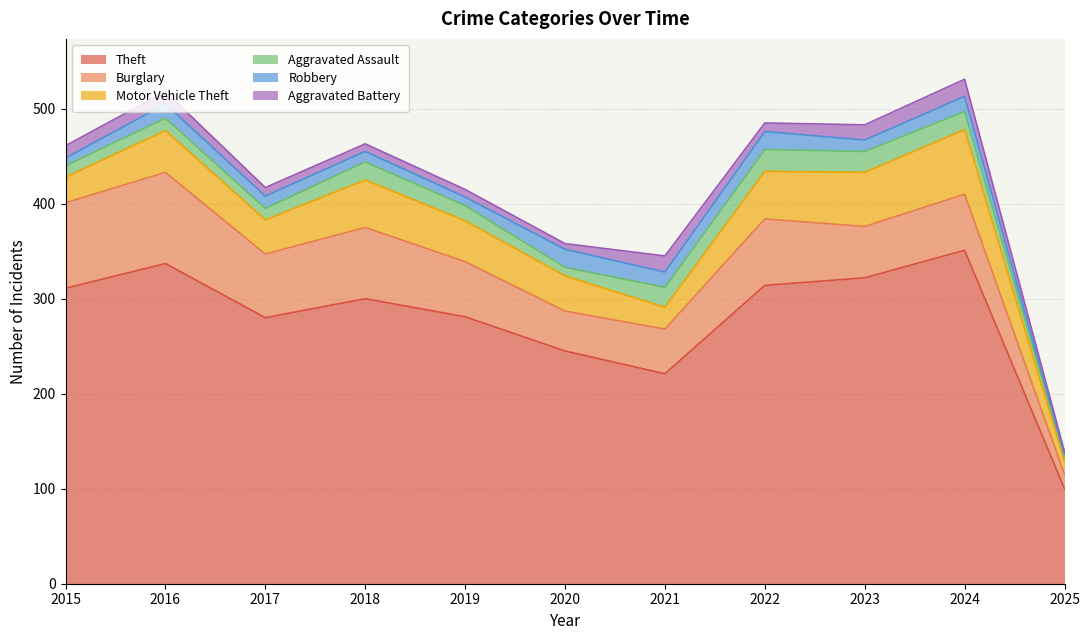

What is the spread (max minus min) of values at 2019?

273